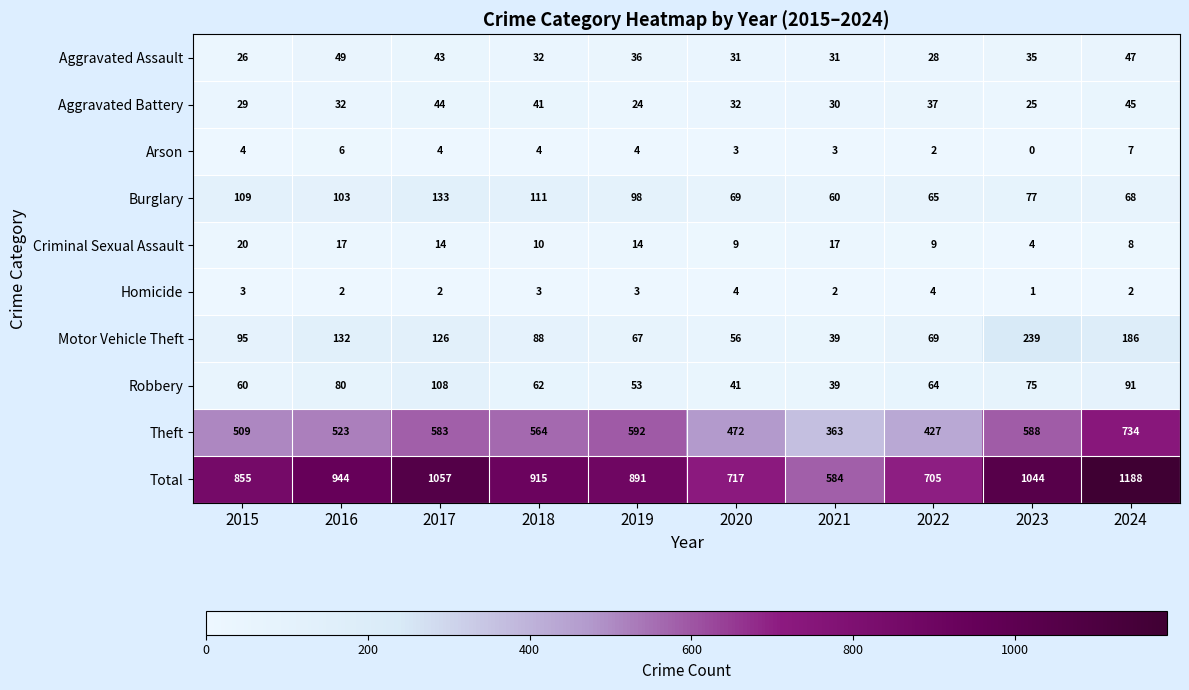

Rank the series at 2024 from highest to lowest value.

Total, Theft, Motor Vehicle Theft, Robbery, Burglary, Aggravated Assault, Aggravated Battery, Criminal Sexual Assault, Arson, Homicide